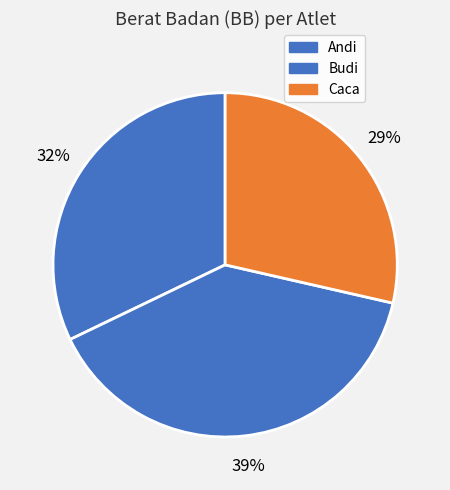

Count the number of slices in the pie.

3